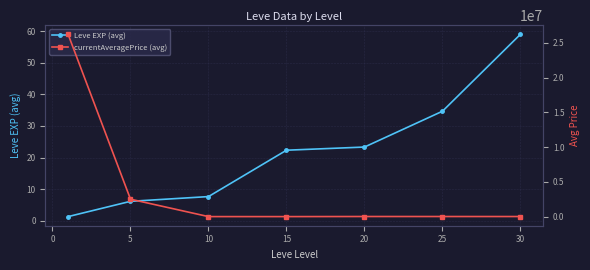

The Leve EXP (avg) series shows 6.2 at 5. True or false?

True